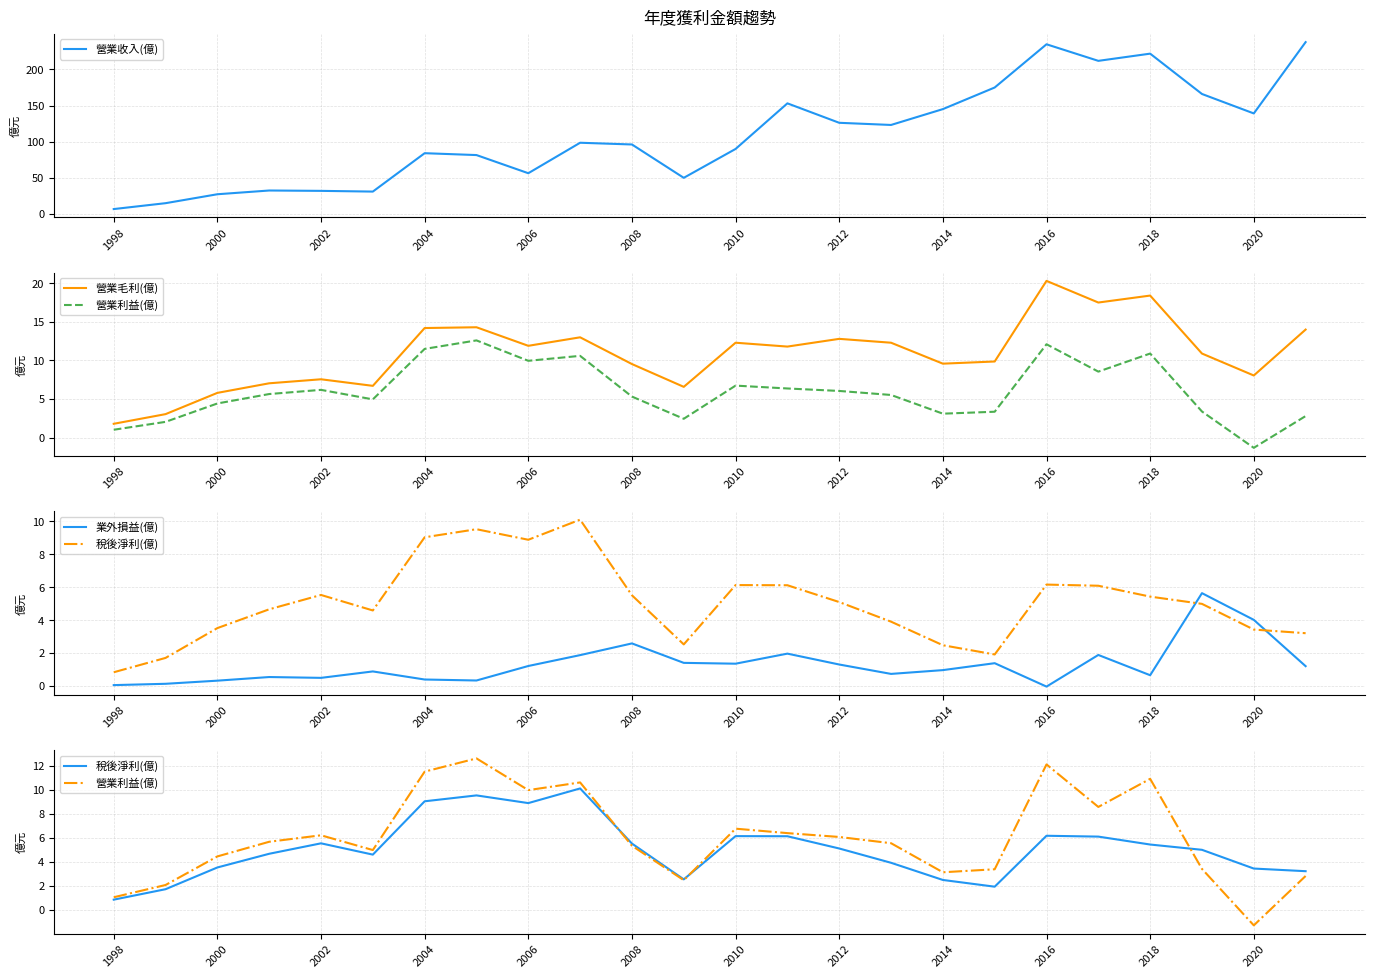

Is the value of 稅後淨利(億) at 2014 greater than the value of 營業利益(億) at 2012?

No